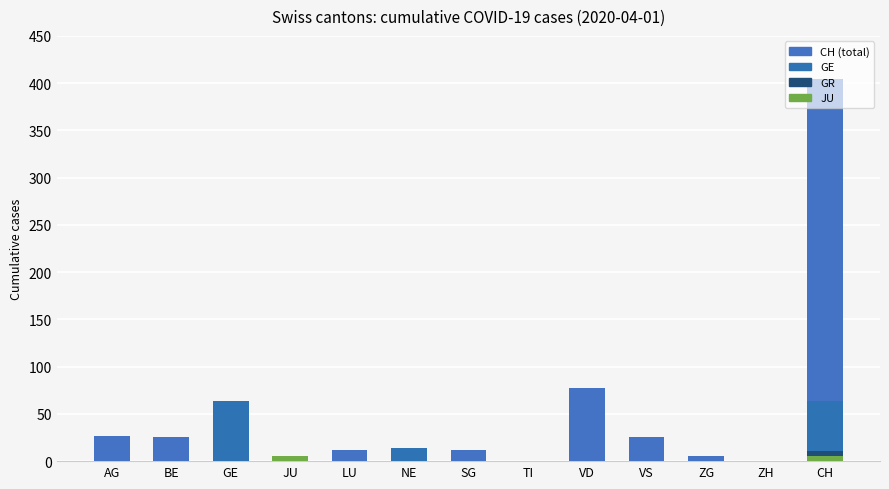

At which category is the sum across all series the highest?

CH